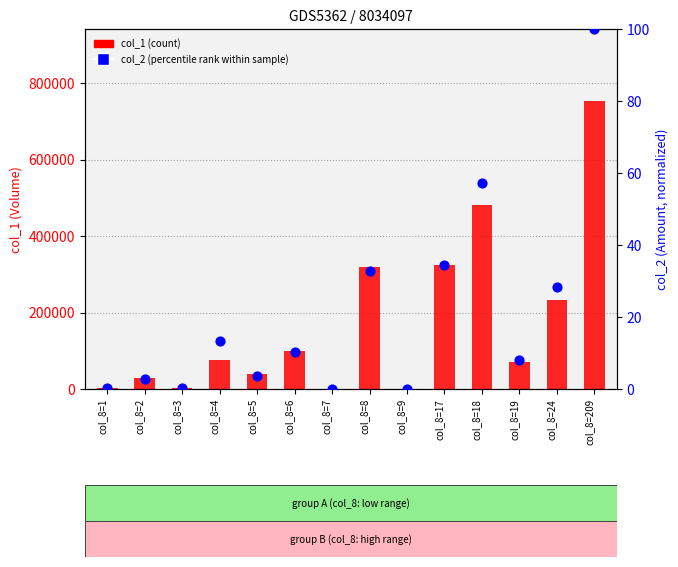

Is the value of col_2 (percentile rank) at col_8=17 greater than the value of col_1 (count) at col_8=9?

Yes